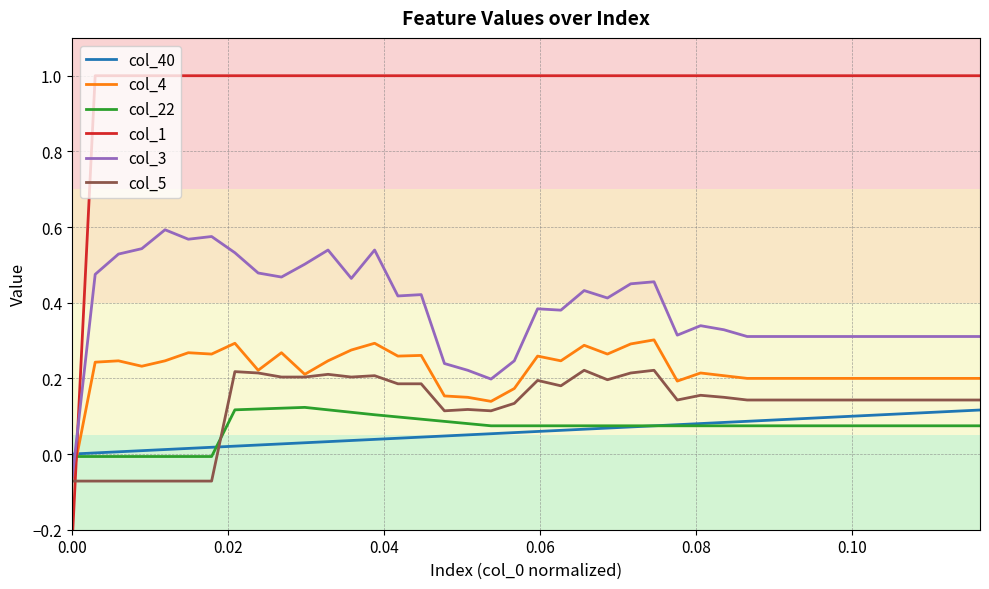

How many intersections are there between col_3 and col_22?

1